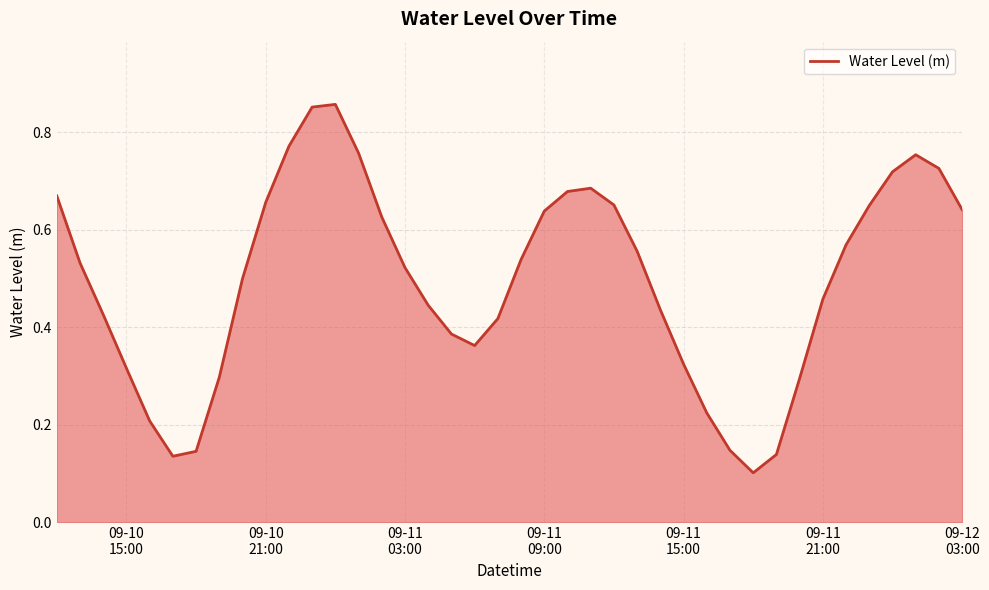

Does the chart have visible grid lines?

Yes